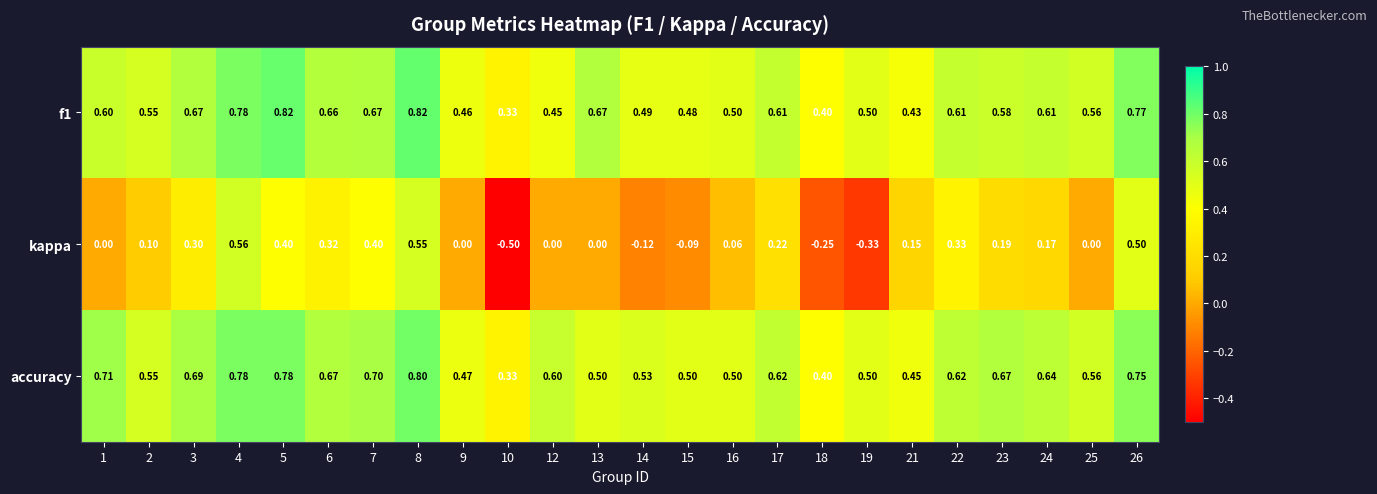

Is the value of kappa at 12 greater than the value of f1 at 23?

No